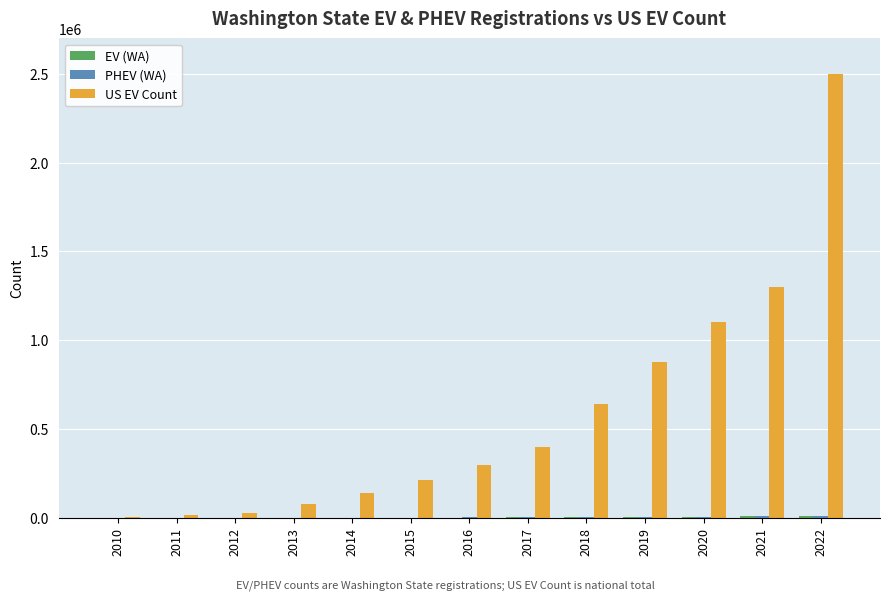

What is the spread (max minus min) of values at 2020?

1094700